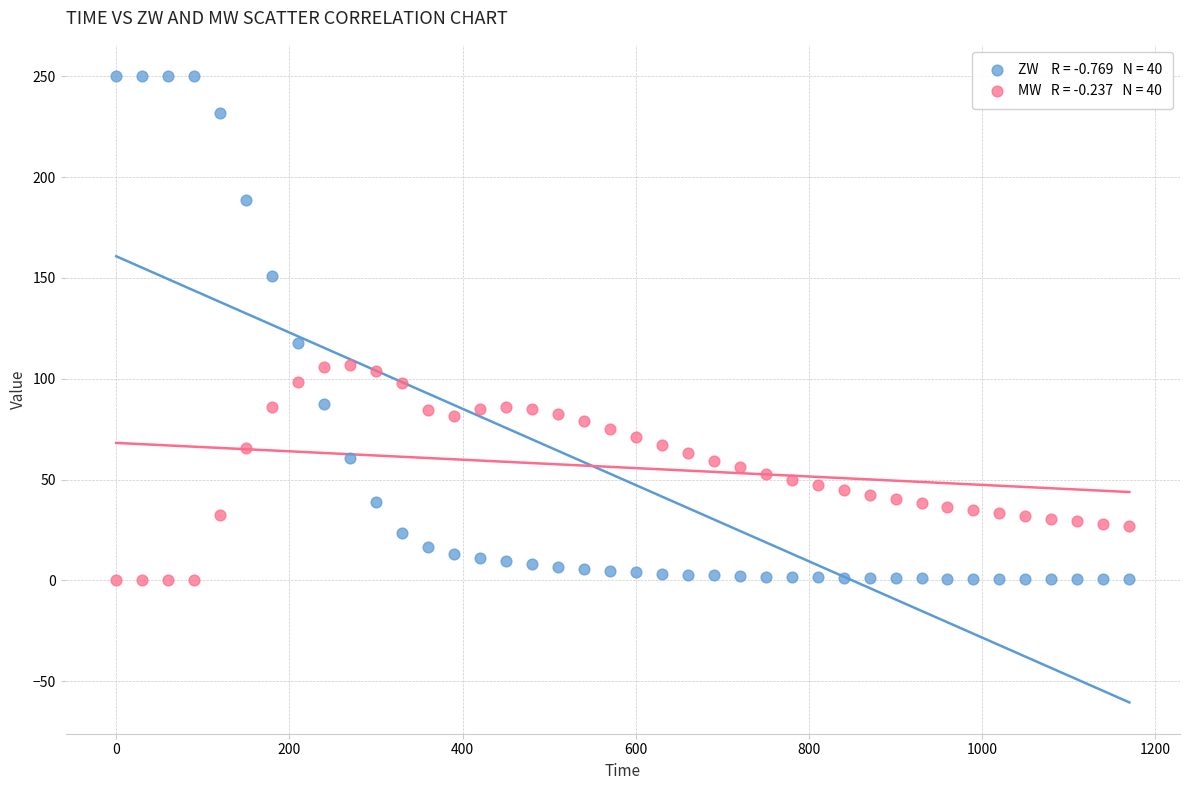

Across all series, what Y value is closest to 125?

117.7